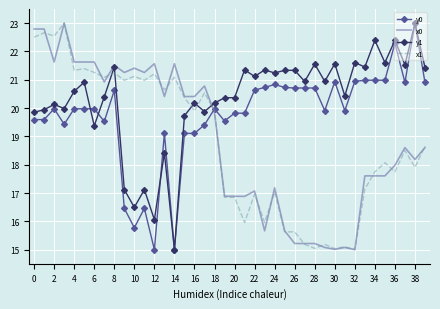

How many times do x1 and y1 cross each other?

5